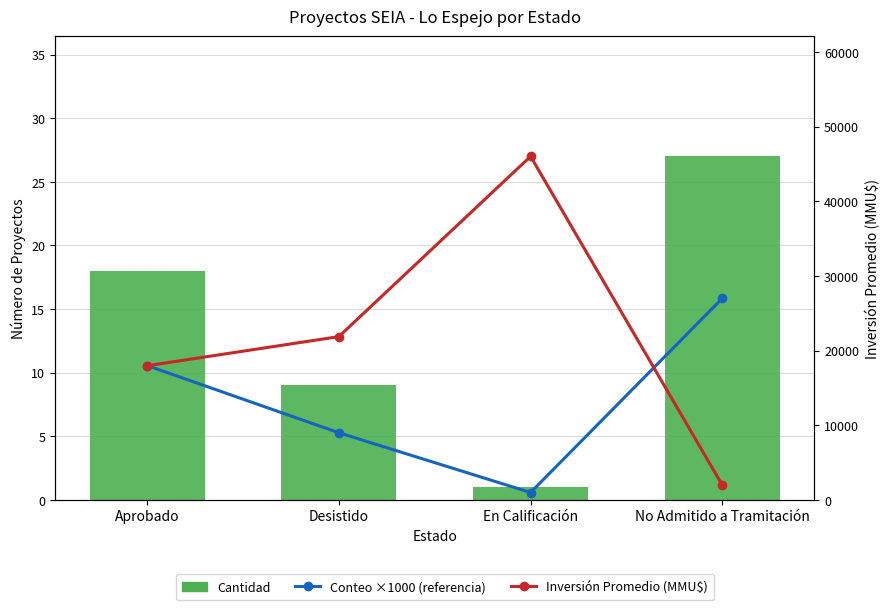

What position from the left is En Calificación?

3